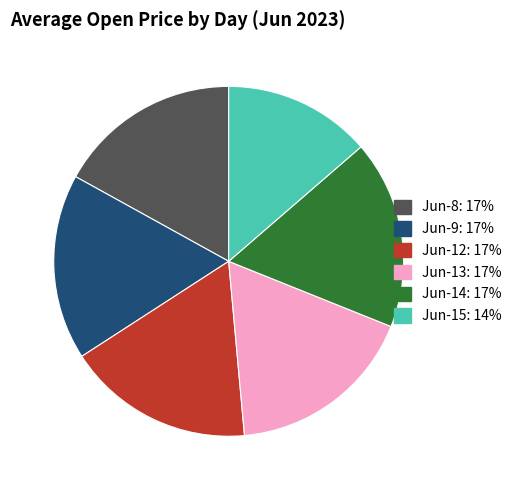

Is there a majority slice in this chart?

No